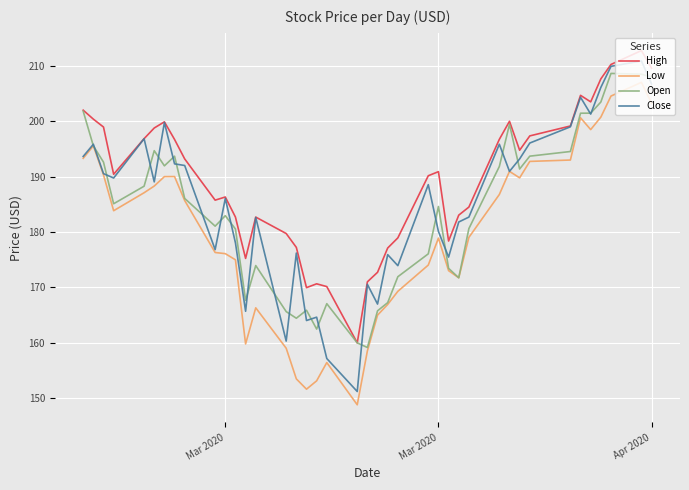

At how many categories does at least one series exceed 158?

40